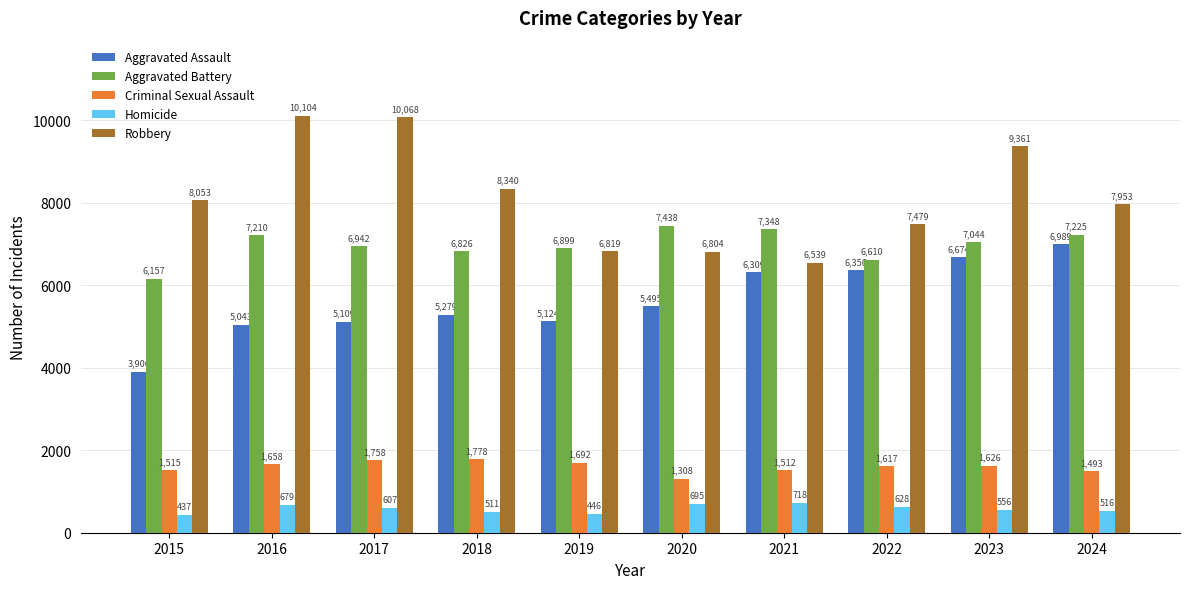

True or false: Aggravated Assault has a value of 5495 at 2020.

True